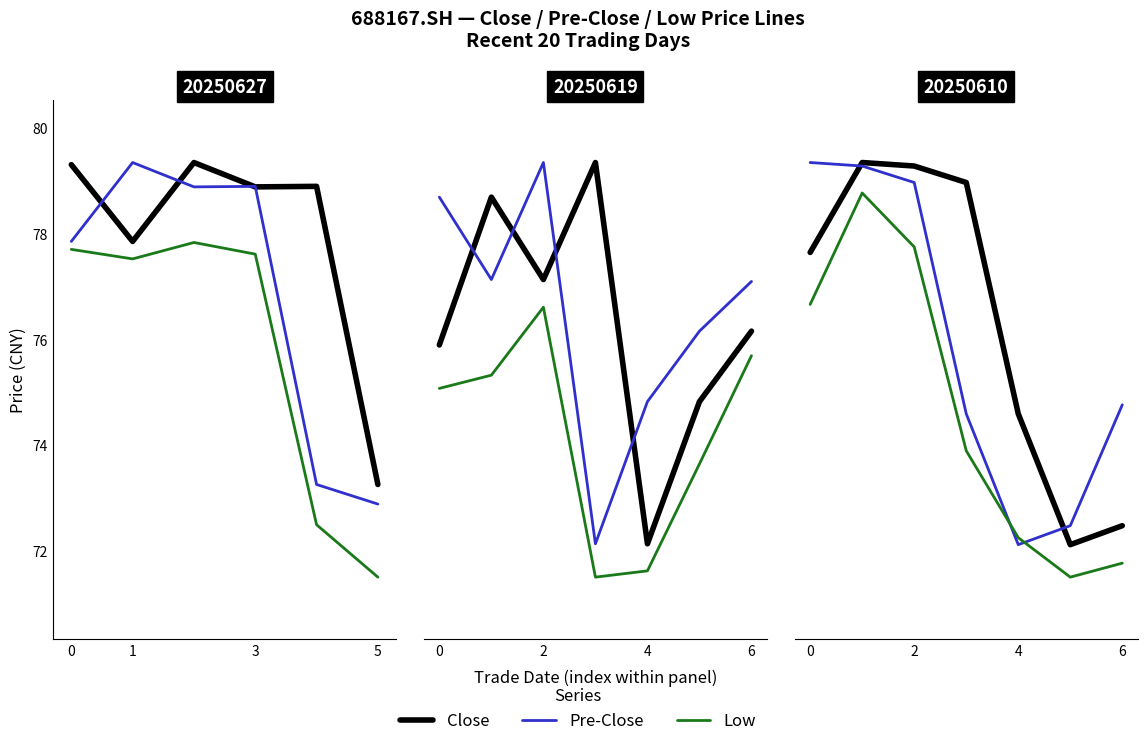

Does the chart have visible grid lines?

No